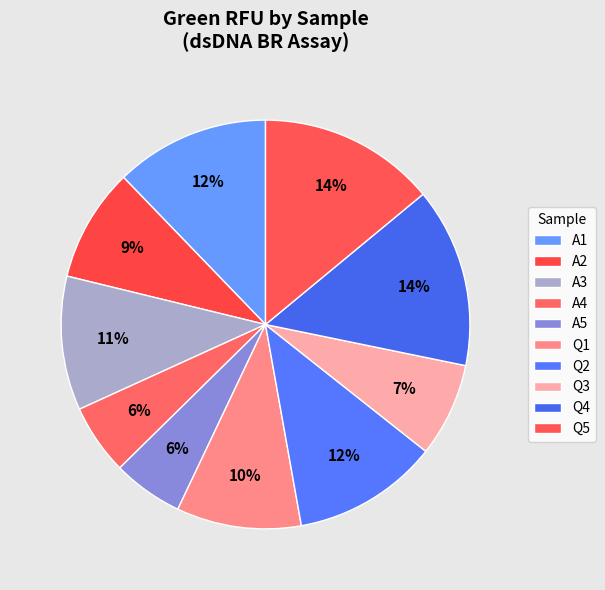

Does any single category account for the majority?

No